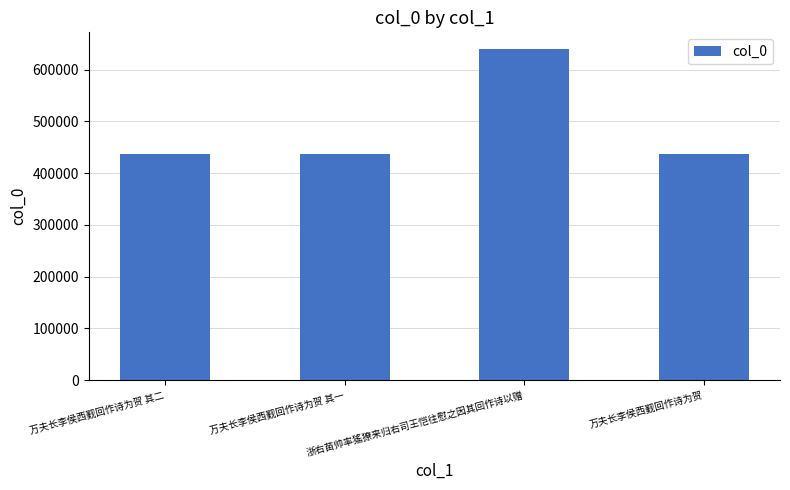

What is the change in value from 万夫长李侯西觐回作诗为贺 其一 to 浙右苗帅率猺獠来归右司王恺往慰之因其回作诗以赠?

+203785